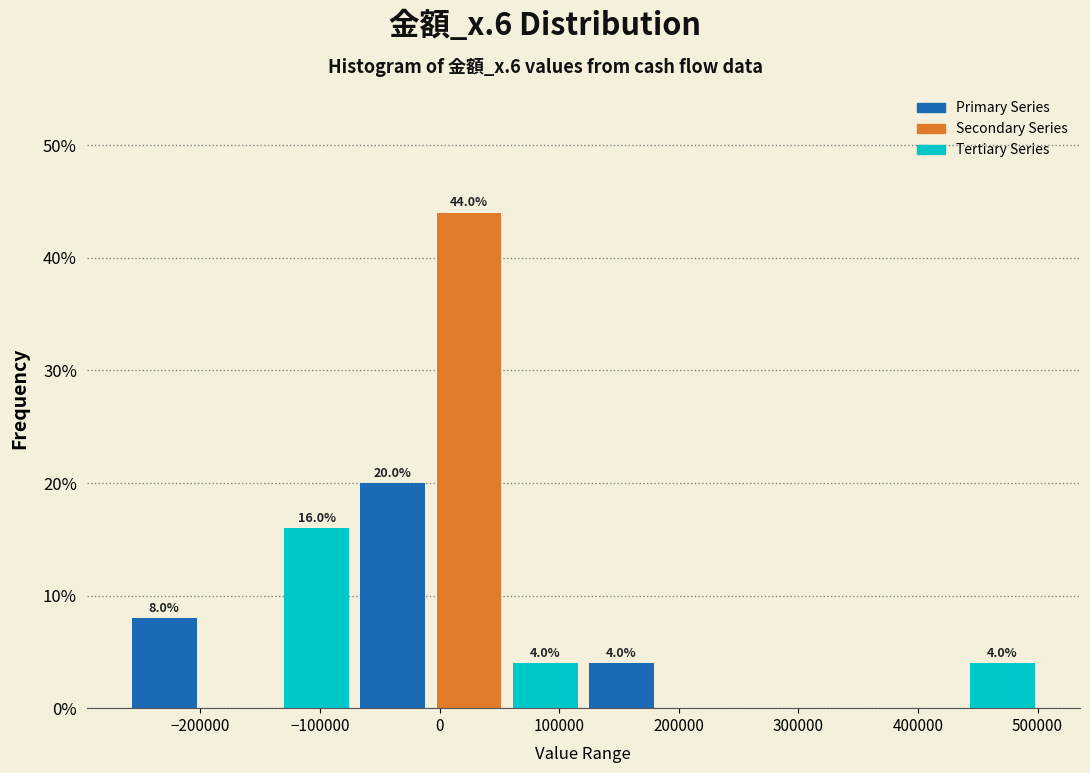

Over which range of the x-axis is the bar tallest?

-10000 to 60000